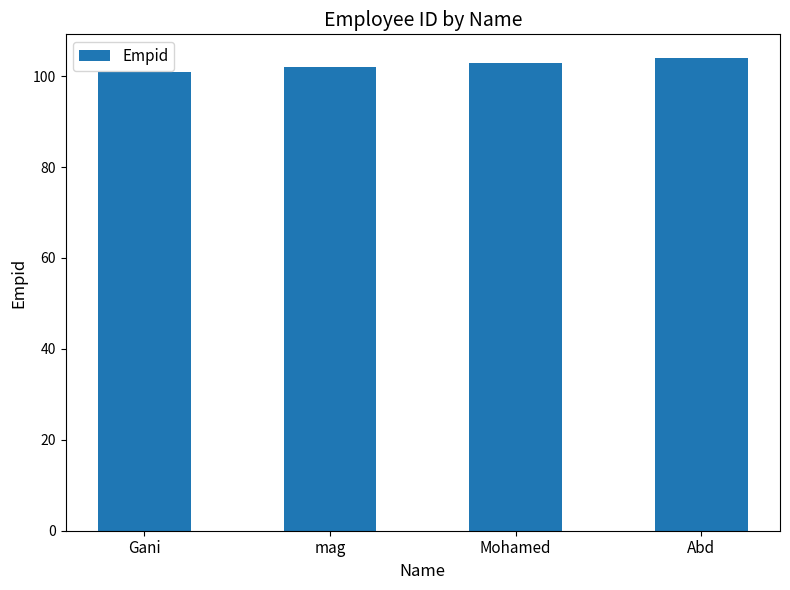

What is the maximum value shown in the chart?

104